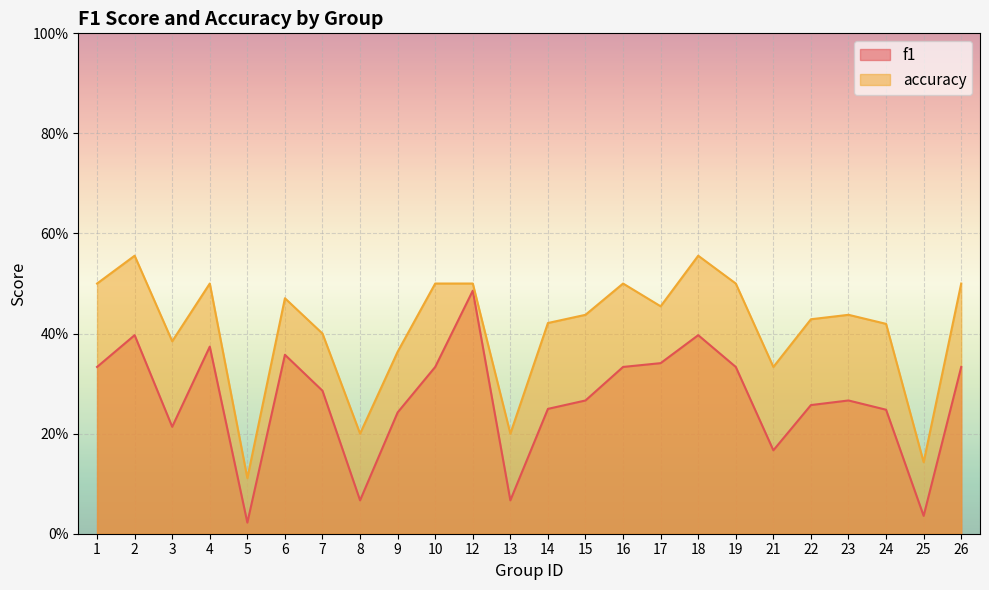

List the series in order of their overall mean, lowest first.

f1, accuracy